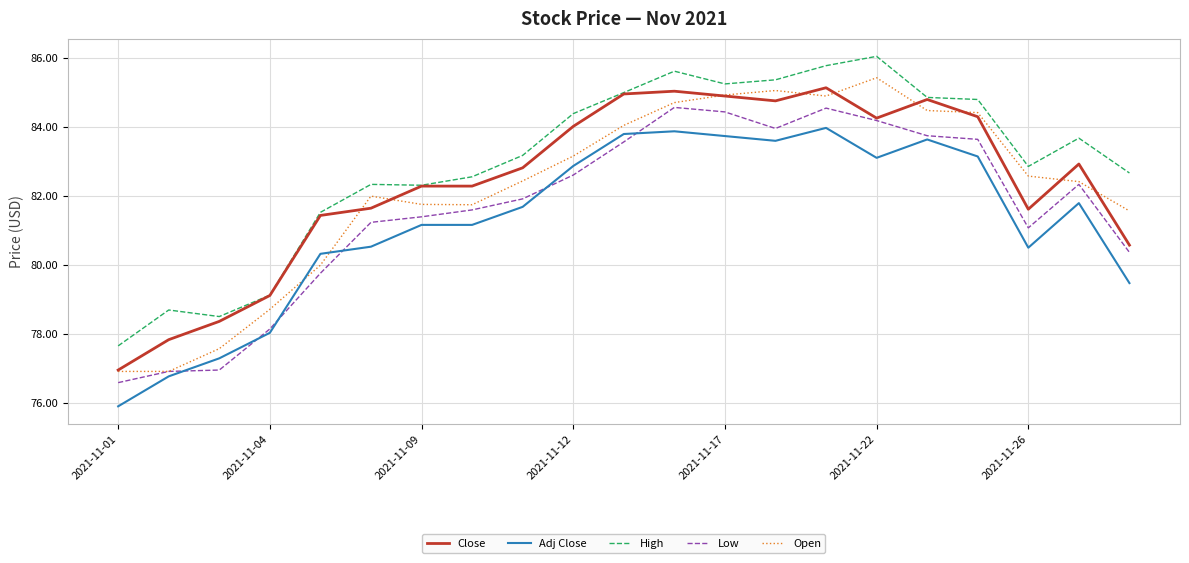

At how many categories does at least one series exceed 76?

21